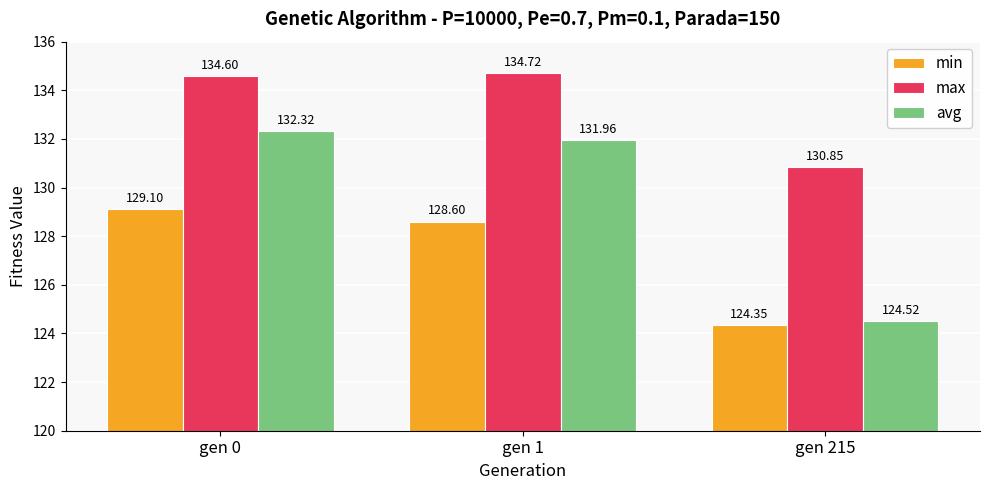

At which label is min closest to 126?

gen 215